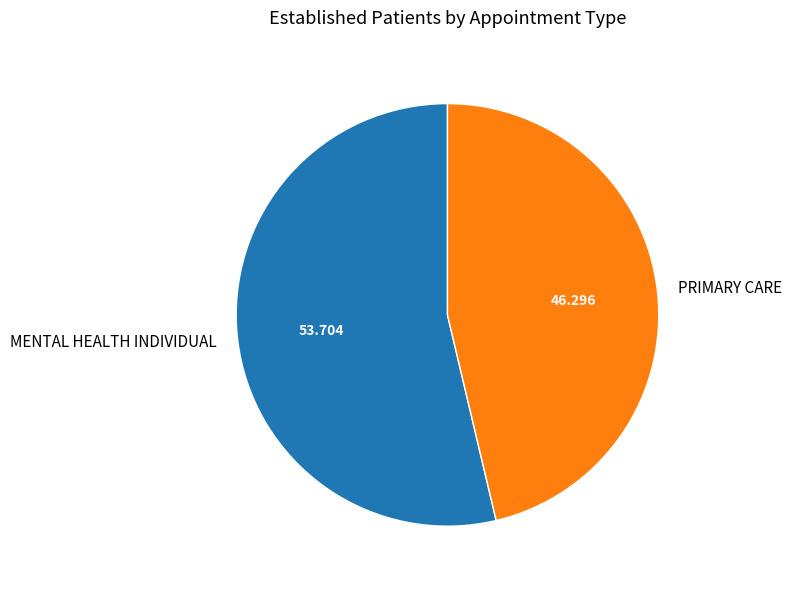

Rank the categories by value from highest to lowest.

MENTAL HEALTH INDIVIDUAL, PRIMARY CARE